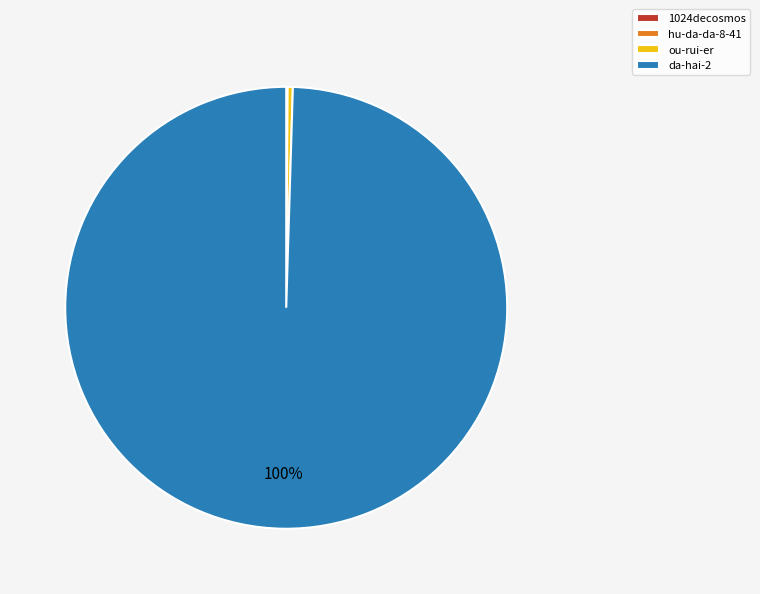

Does any single category account for the majority?

Yes